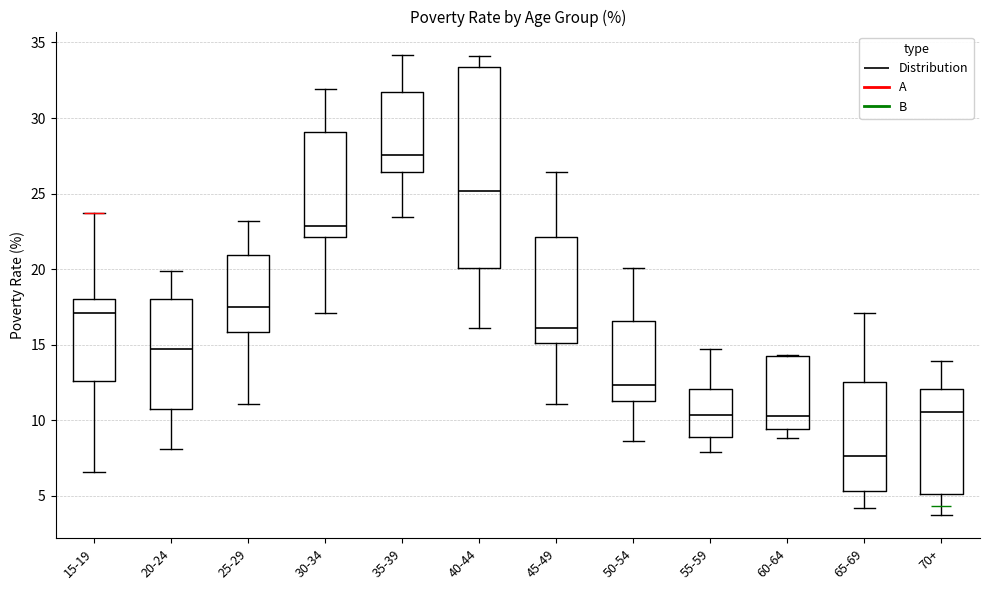

Reading left to right, transcribe this box plot: for each box, give where its median line is, the range the box spans, and where its two whiskers end, as read against the y-axis. The values are not printed on the chart, so give them approximately, as read against the axis.

15-19: median 17.0, box 12.5 to 18.0, whiskers 6.5 to 23.5
20-24: median 14.5, box 10.5 to 18.0, whiskers 8.0 to 20.0
25-29: median 17.5, box 16.0 to 21.0, whiskers 11.0 to 23.0
30-34: median 23.0, box 22.0 to 29.0, whiskers 17.0 to 32.0
35-39: median 27.5, box 26.5 to 31.5, whiskers 23.5 to 34.0
40-44: median 25.0, box 20.0 to 33.5, whiskers 16.0 to 34.0
45-49: median 16.0, box 15.0 to 22.0, whiskers 11.0 to 26.5
50-54: median 12.5, box 11.5 to 16.5, whiskers 8.5 to 20.0
55-59: median 10.5, box 9.0 to 12.0, whiskers 8.0 to 14.5
60-64: median 10.5, box 9.5 to 14.0, whiskers 9.0 to 14.5
65-69: median 7.5, box 5.5 to 12.5, whiskers 4.0 to 17.0
70+: median 10.5, box 5.0 to 12.0, whiskers 3.5 to 14.0